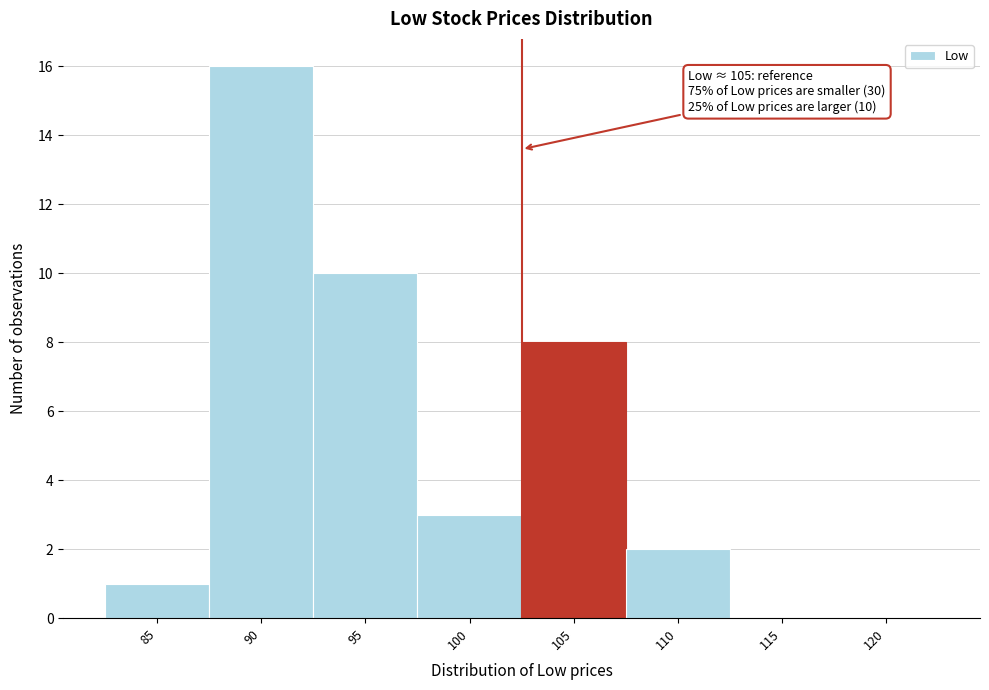

Reading left to right, list all the values displayed in this chart.

85=1	90=16	95=10	100=3	105=8	110=2	115=0	120=0